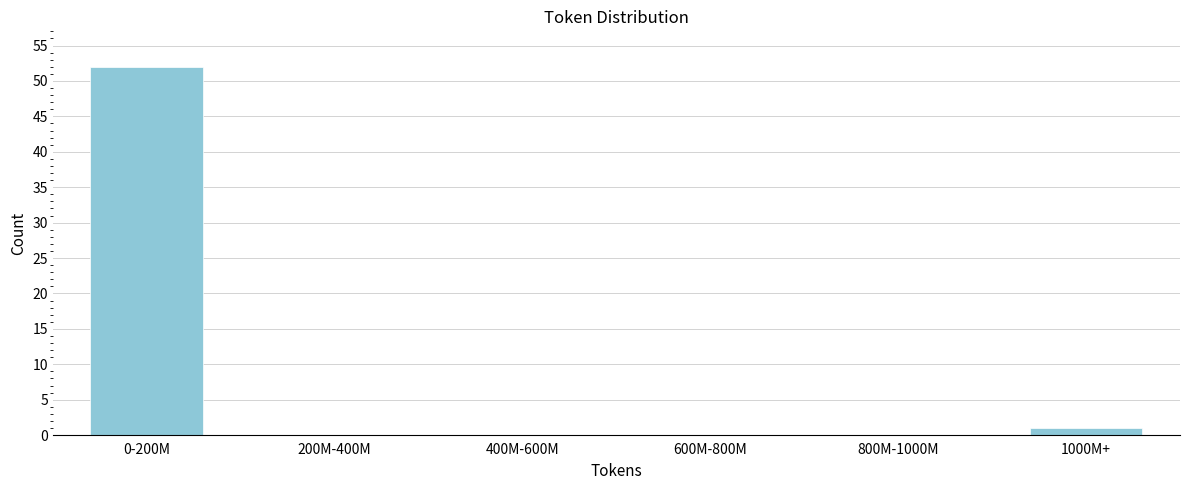

Reading right to left, transcribe all the data shown in this chart.

1000M+=1	800M-1000M=0	600M-800M=0	400M-600M=0	200M-400M=0	0-200M=52